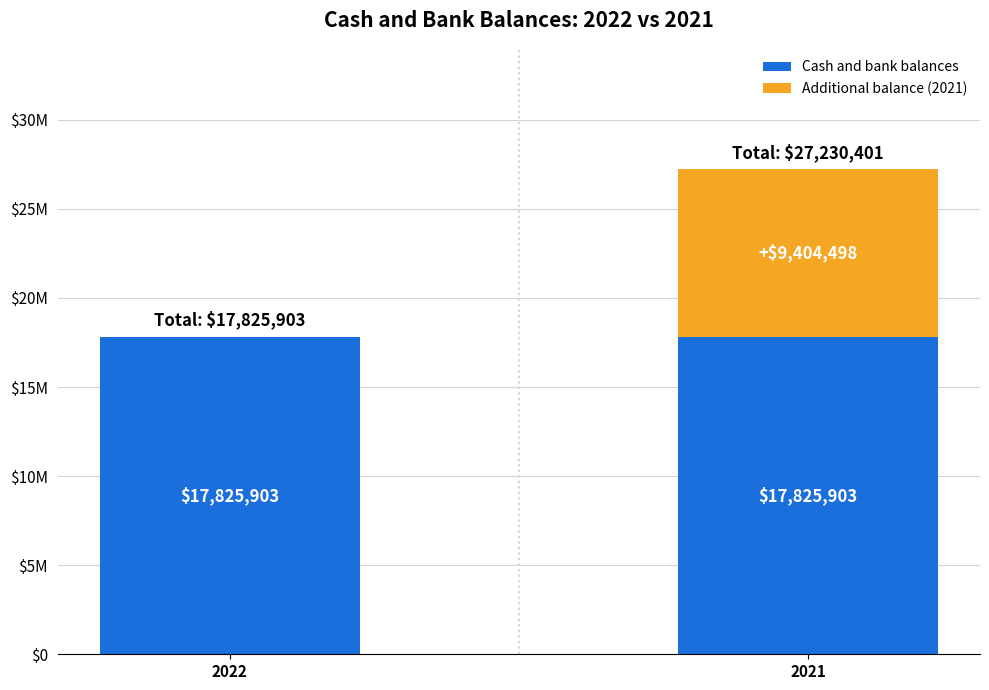

The value of Cash and bank balances at 2022 is 26885178. True or false?

False